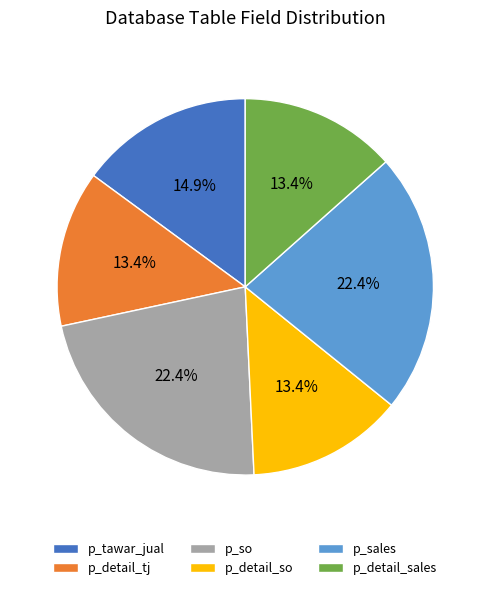

Between p_detail_tj and p_so, which is larger?

p_so